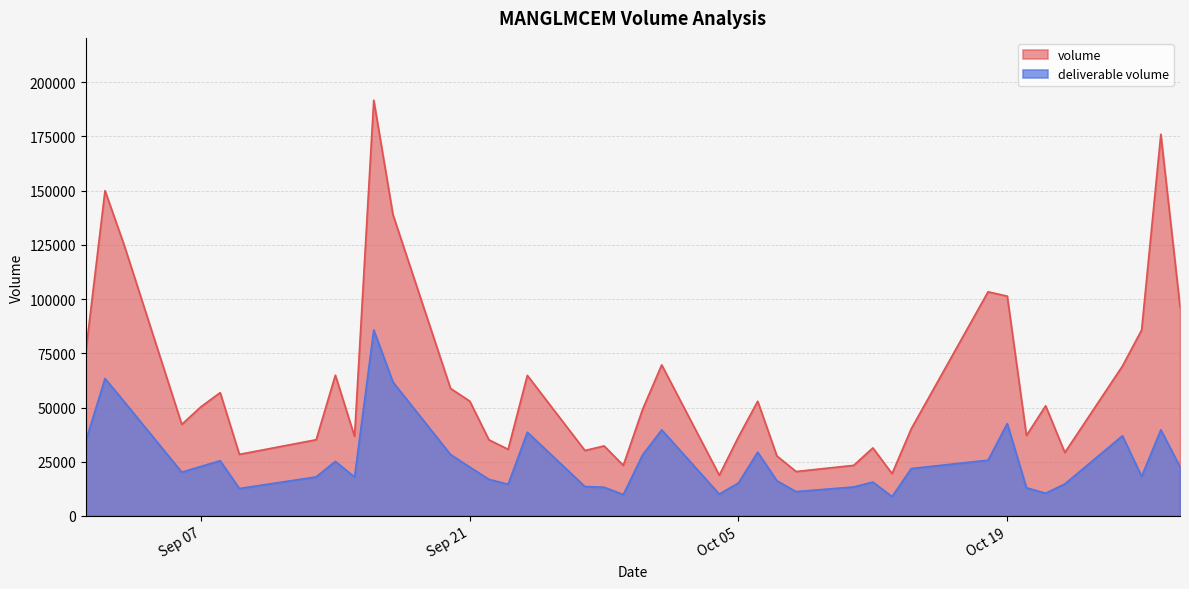

How many values in the deliverable volume series exceed 21877?

19